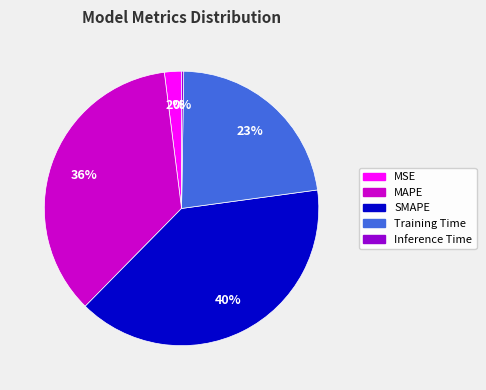

What is the largest slice in the pie chart?

SMAPE